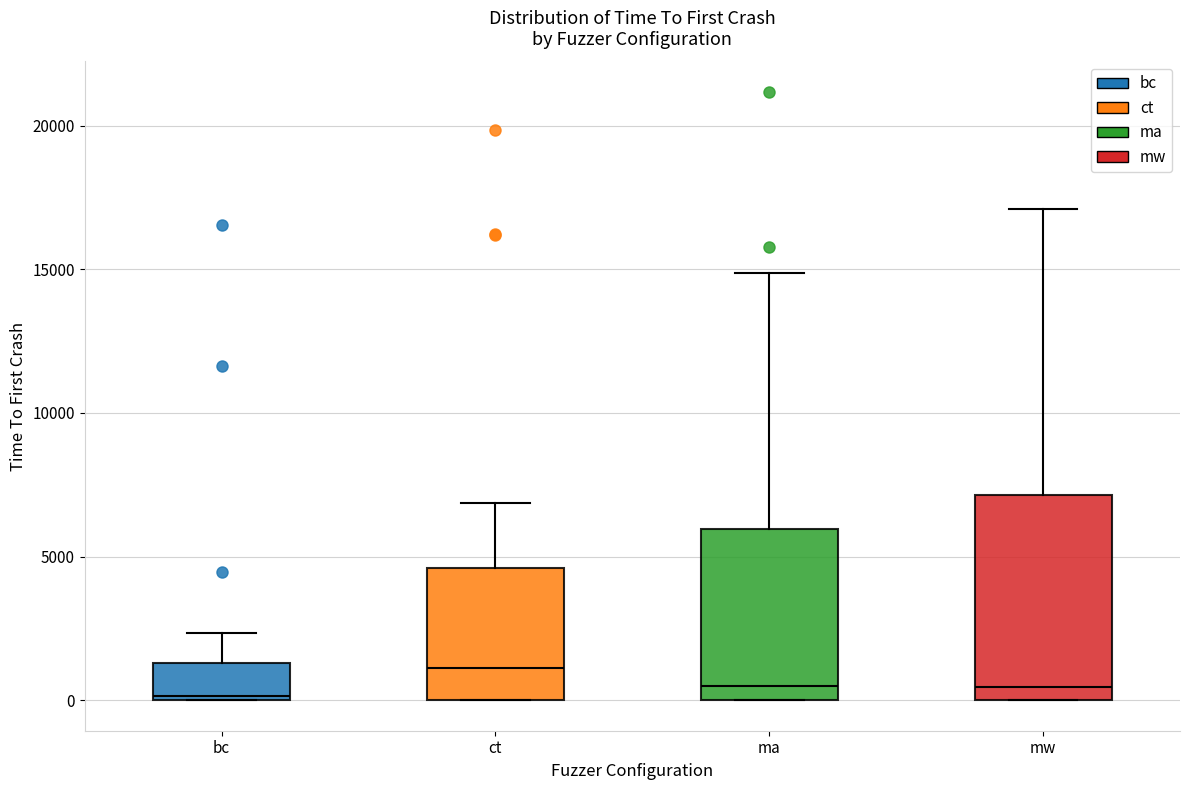

Which box is the tallest, from its lower edge to its upper edge?

mw